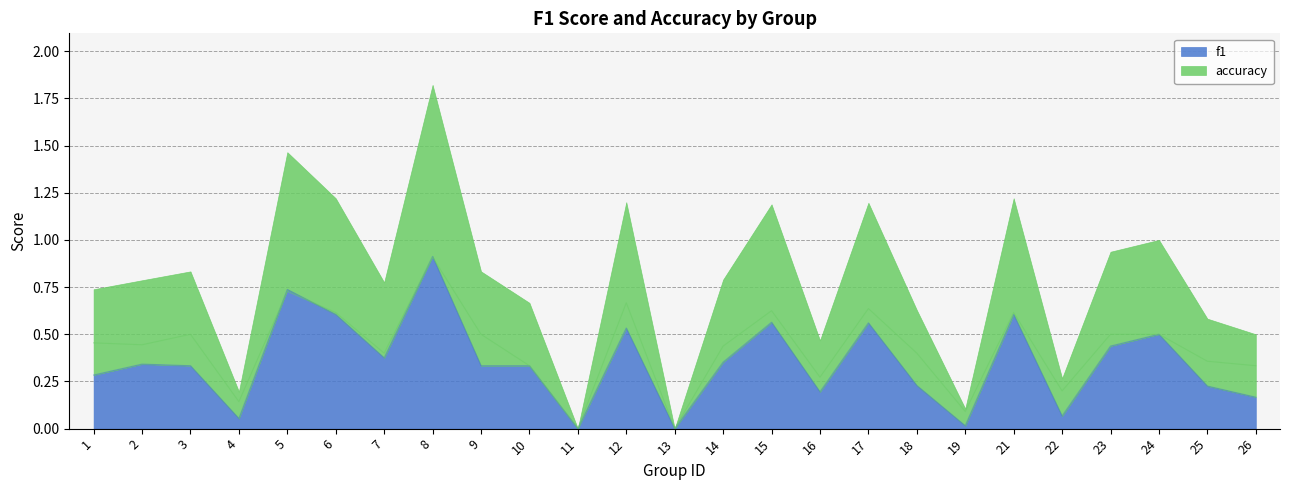

True or false: f1 has more than 0 interior local peaks.

True